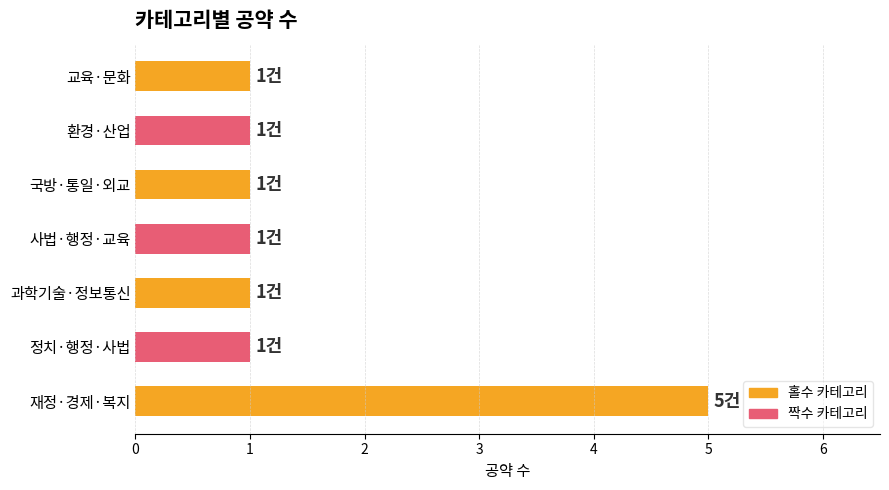

How many data points does each series have?

7